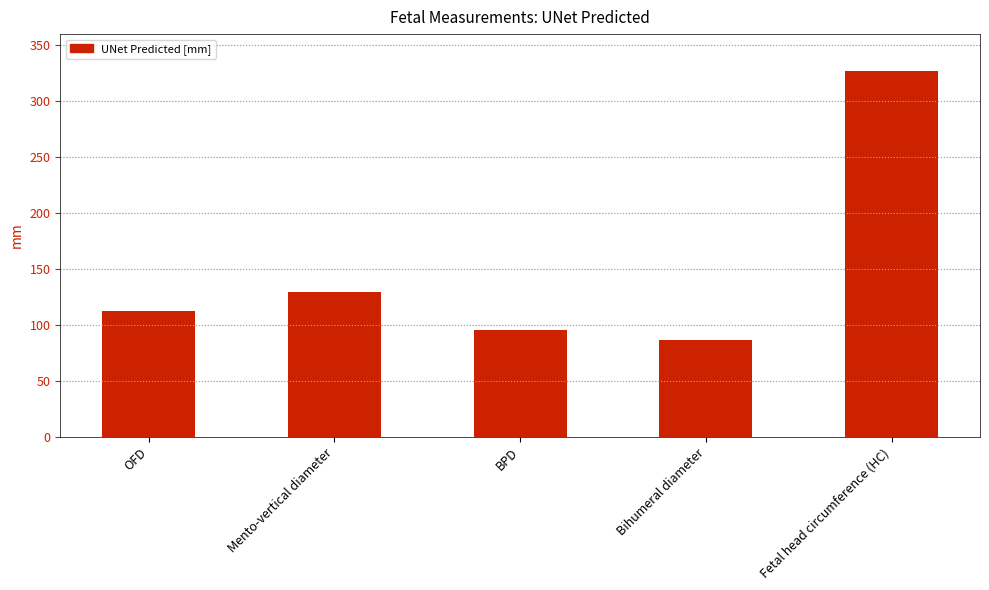

How many bars are there in total?

5